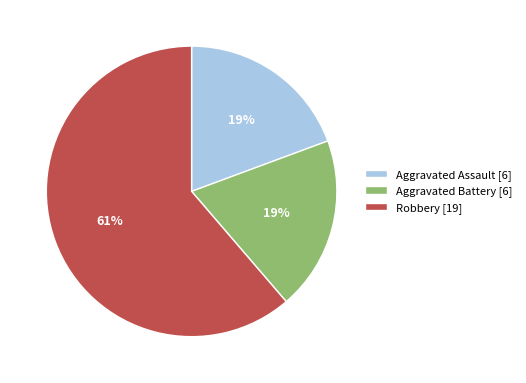

To the nearest percent, what is the combined percentage of Aggravated Battery and Robbery?

81%